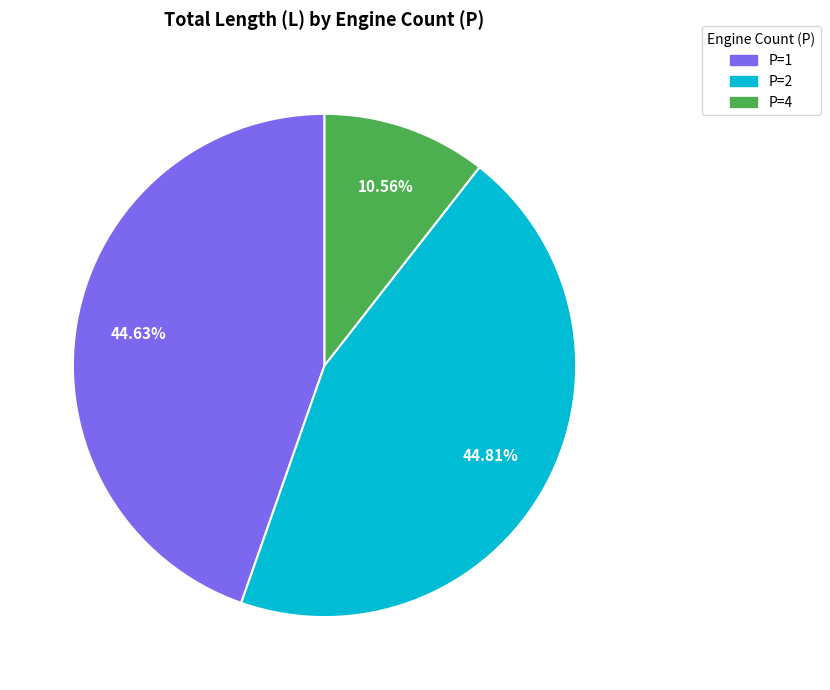

Is there a majority slice in this chart?

No